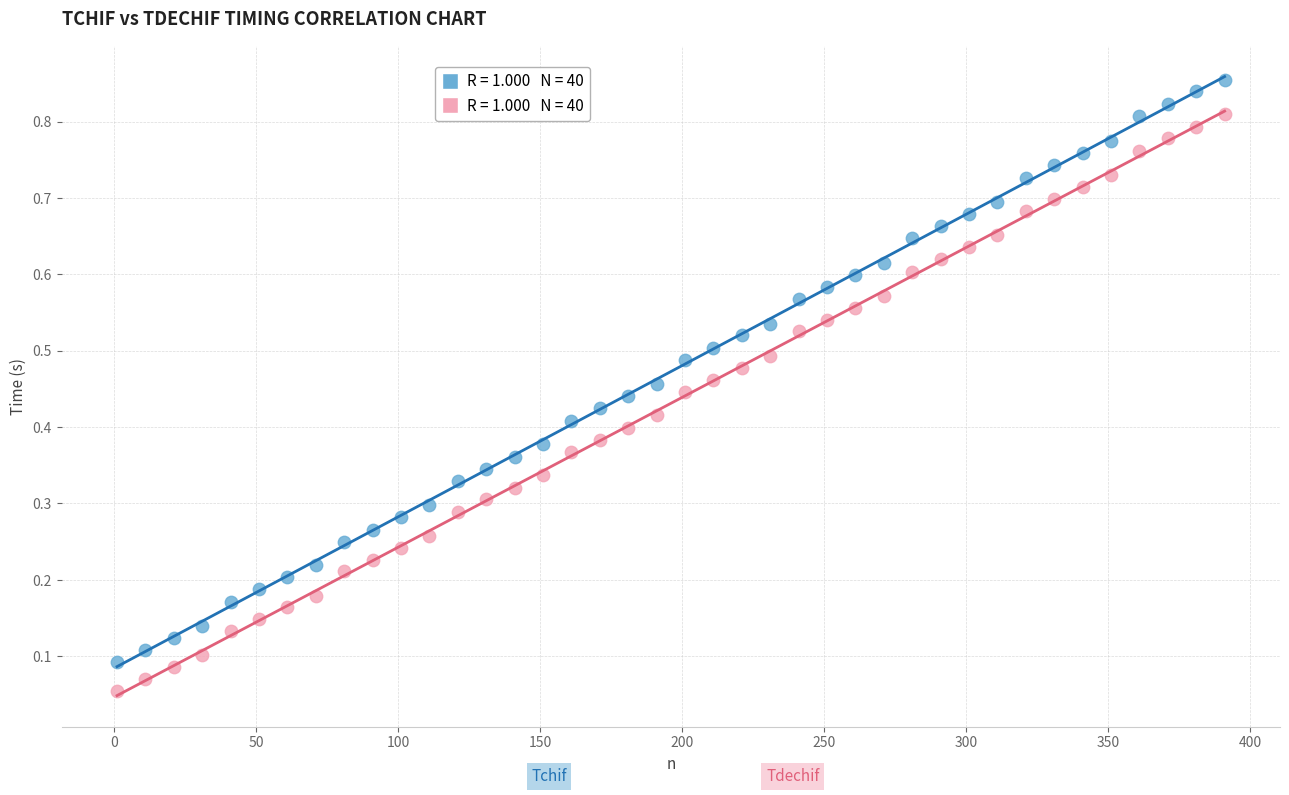

Across all data points, what is the range of X values (max minus min)?

390.0